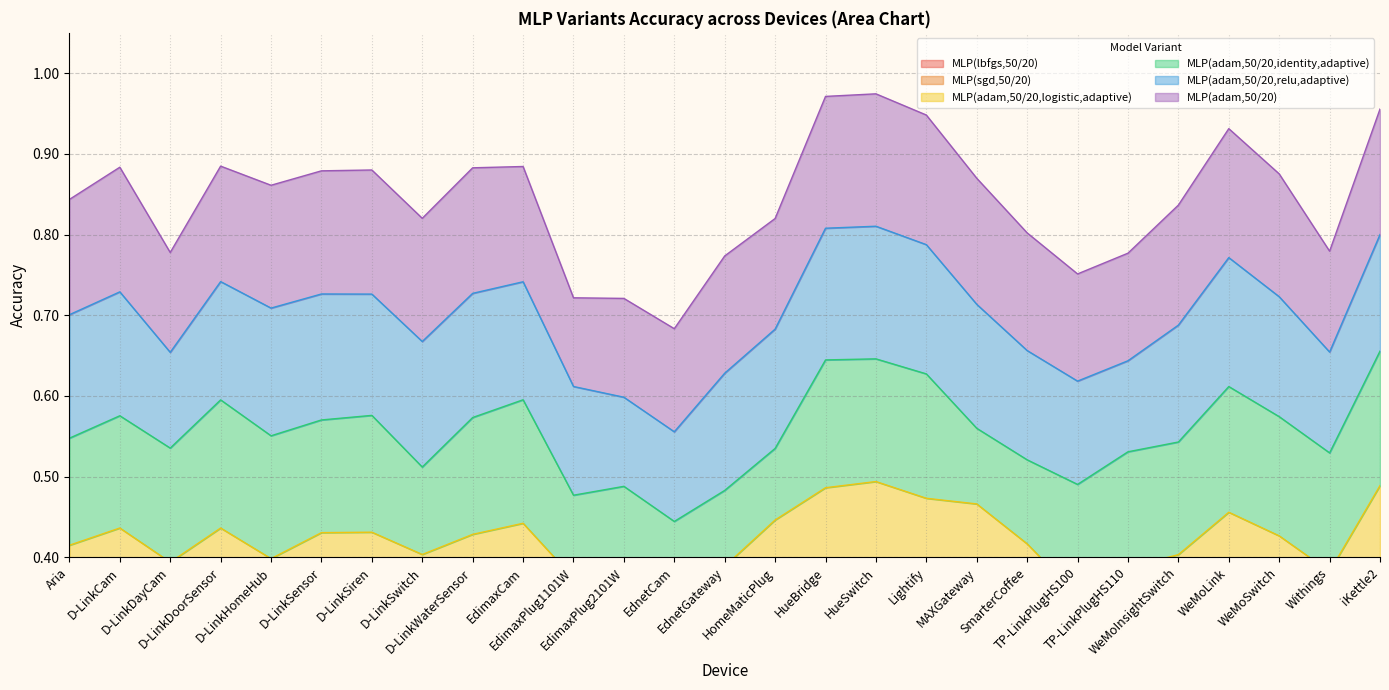

What is the average value of the MLP(lbfgs,50/20) series?

0.8